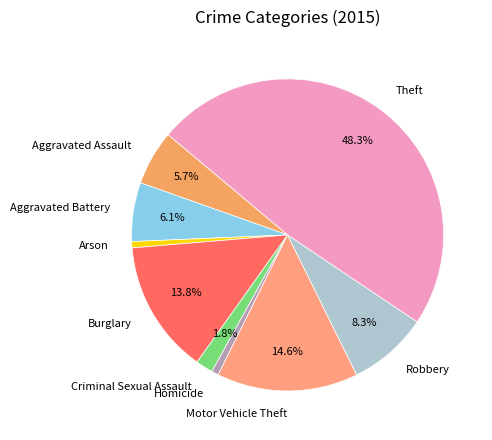

To the nearest percent, what is the difference between the Criminal Sexual Assault and Arson slice percentages?

1%